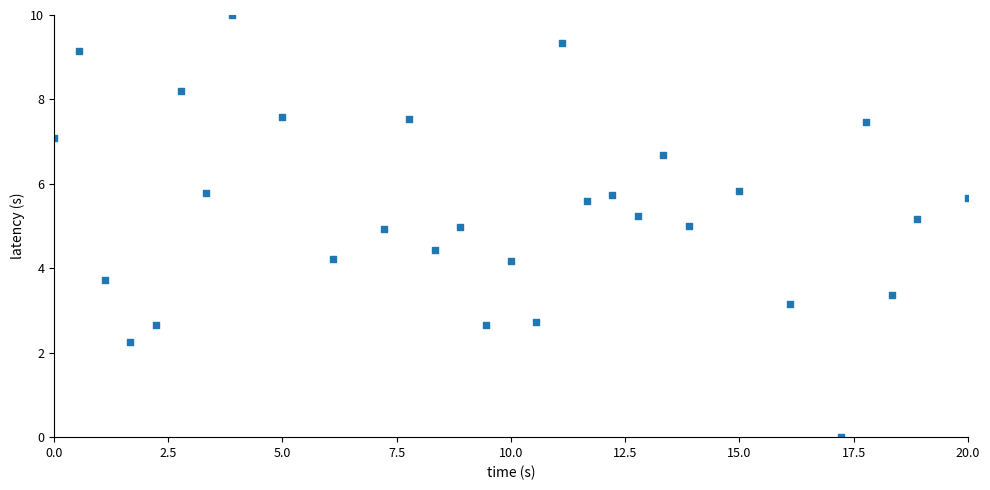

What is the range of Y values (max minus min)?

10.0